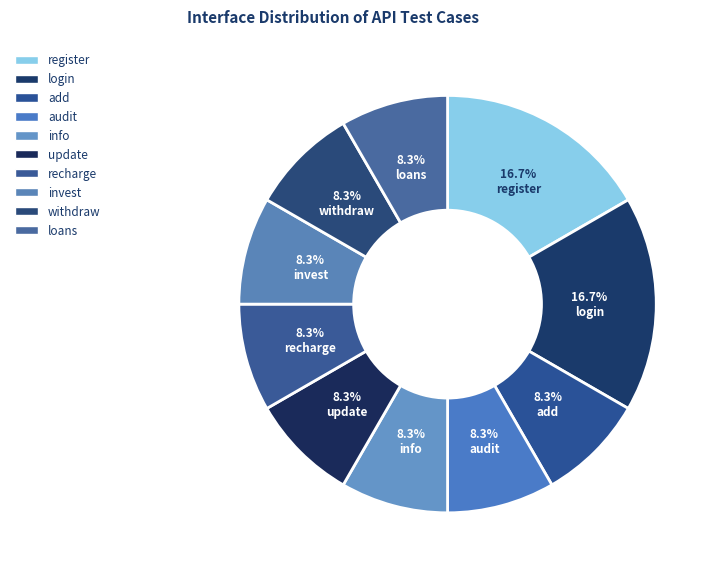

How many slices are in this pie chart?

10